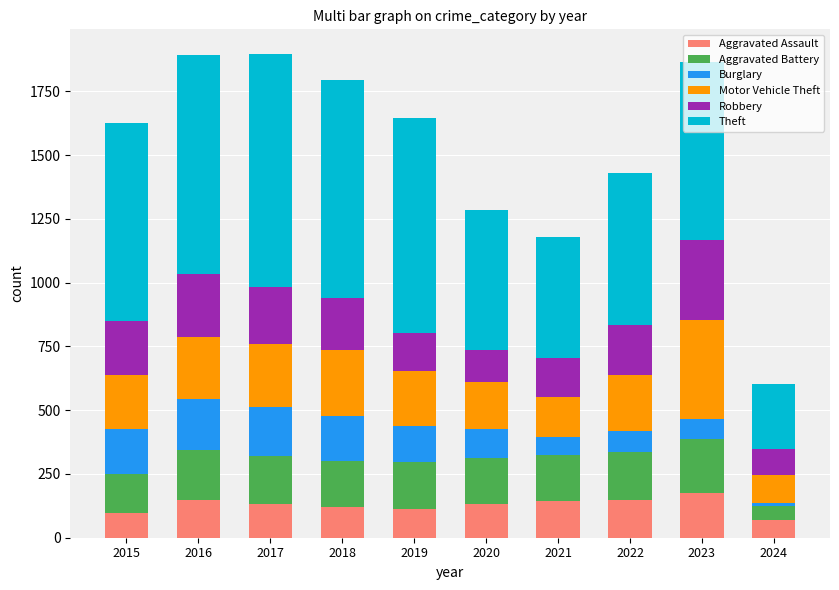

What is the value of the Aggravated Assault bar at the 10th from the left?

68